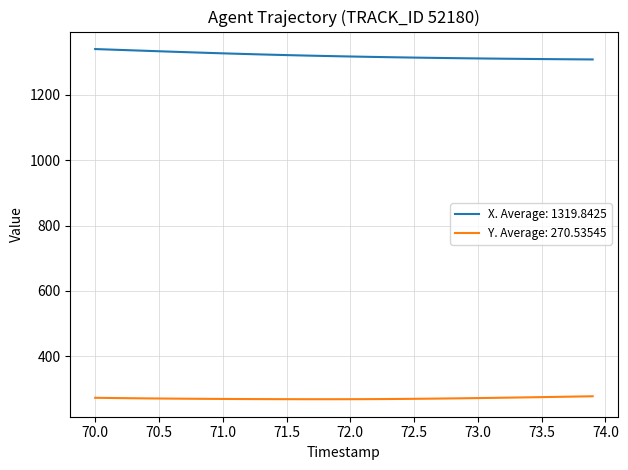

List the series in order of their peak value, lowest first.

Y. Average: 270.53545, X. Average: 1319.8425